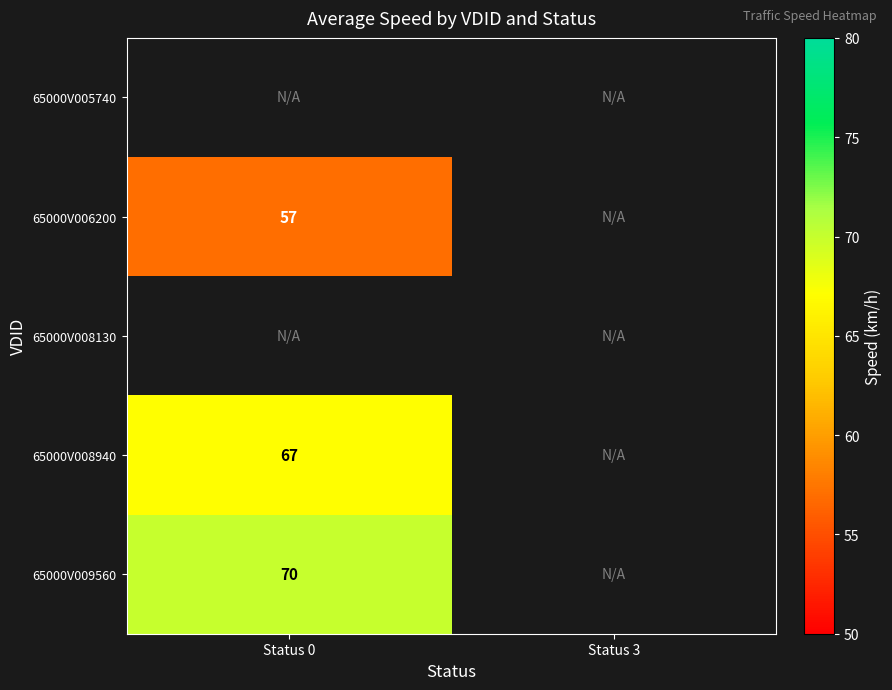

The 65000V009560 series shows 70 at Status 0. True or false?

True